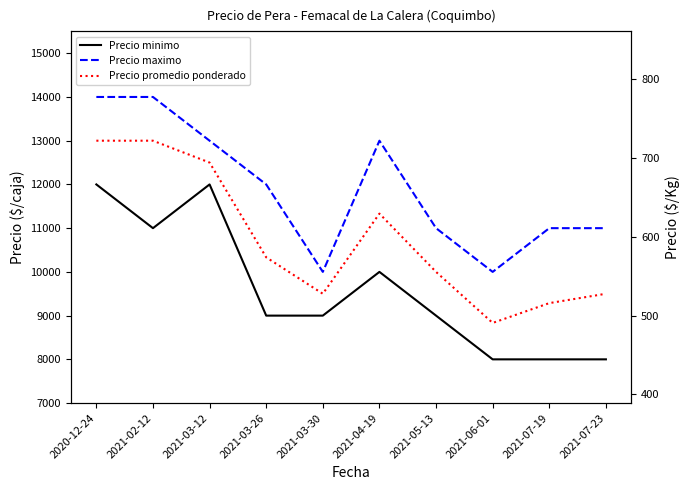

True or false: Precio maximo and Precio minimo cross at least once.

False